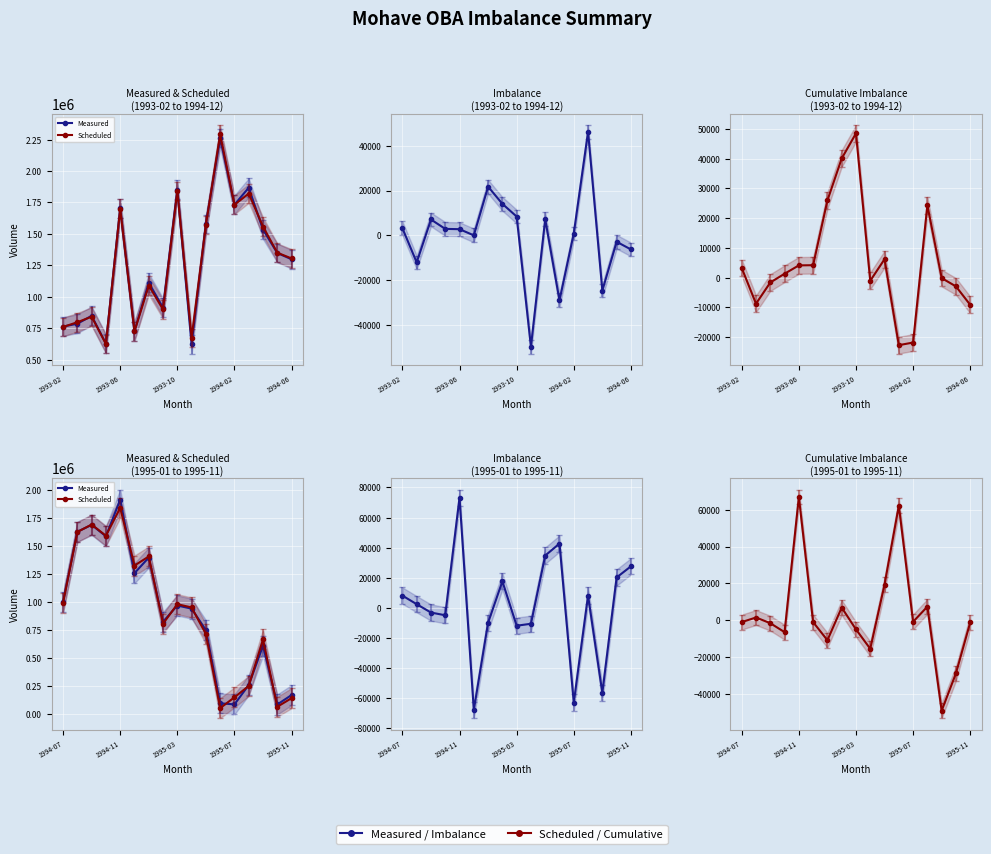

True or false: Cumulative Imbalance and Measured cross at least once.

False